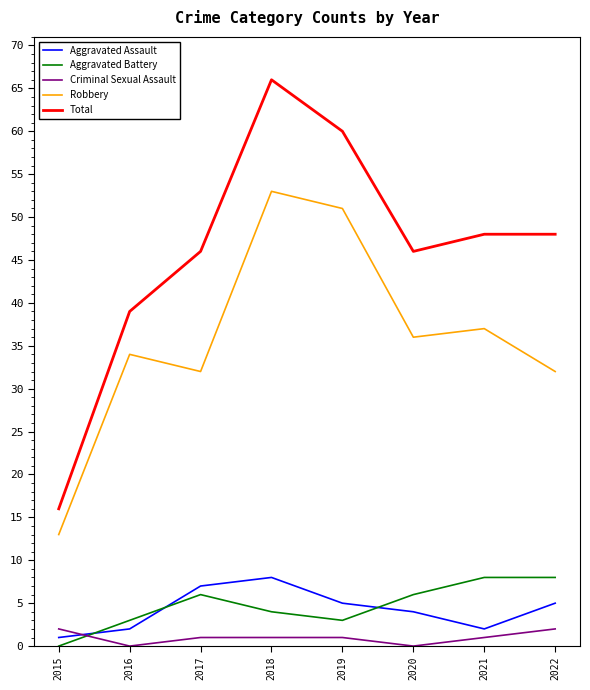

Does the chart display data point markers on the line(s)?

No